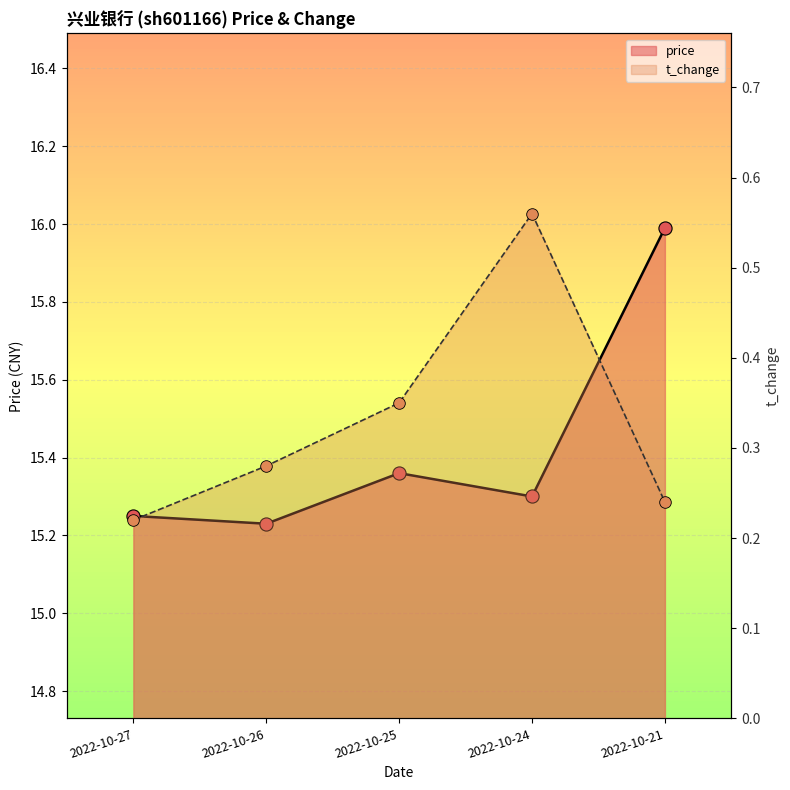

Is the value of t_change at 2022-10-21 greater than the value of price at 2022-10-27?

No